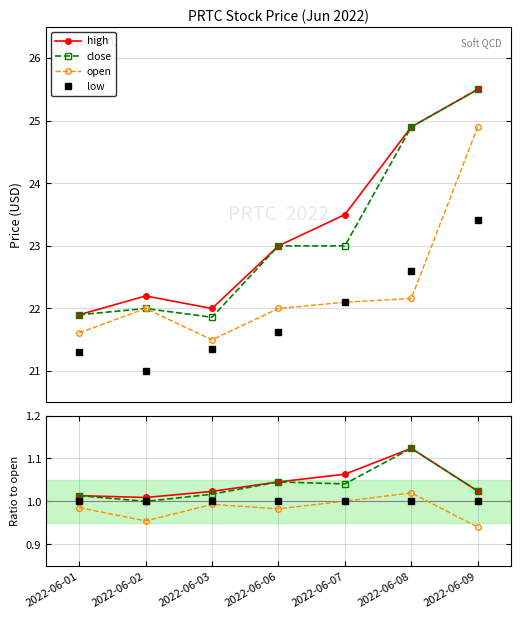

Reading right to left, extract all data points from this chart.

open: 2022-06-09=24.9	2022-06-08=22.2	2022-06-07=22.1	2022-06-06=22.0	2022-06-03=21.5	2022-06-02=22.0	2022-06-01=21.6
high: 2022-06-09=25.5	2022-06-08=24.9	2022-06-07=23.5	2022-06-06=23.0	2022-06-03=22.0	2022-06-02=22.2	2022-06-01=21.9
low: 2022-06-09=23.4	2022-06-08=22.6	2022-06-07=22.1	2022-06-06=21.6	2022-06-03=21.4	2022-06-02=21.0	2022-06-01=21.3
close: 2022-06-09=25.5	2022-06-08=24.9	2022-06-07=23.0	2022-06-06=23.0	2022-06-03=21.9	2022-06-02=22.0	2022-06-01=21.9